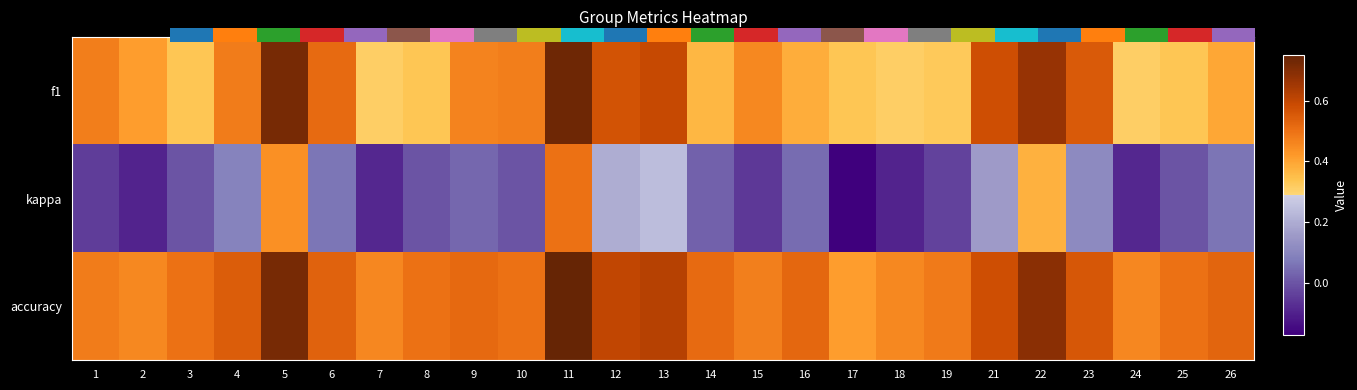

At which category is the sum across all series the highest?

11